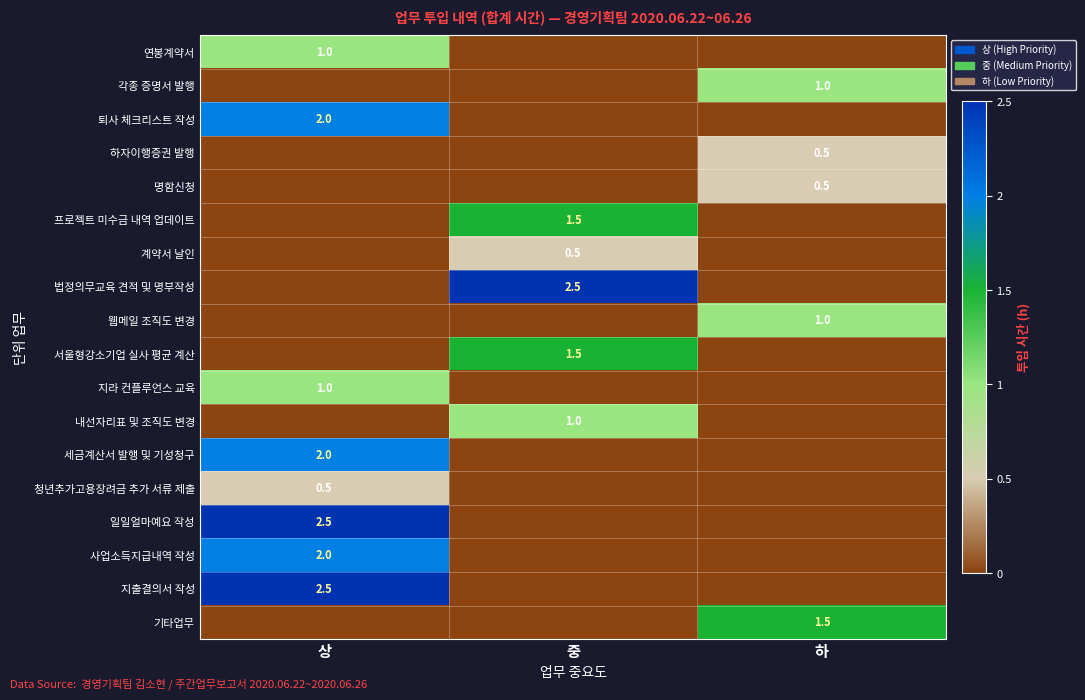

The value of 지출결의서 작성 at 상 is 2.5. True or false?

True